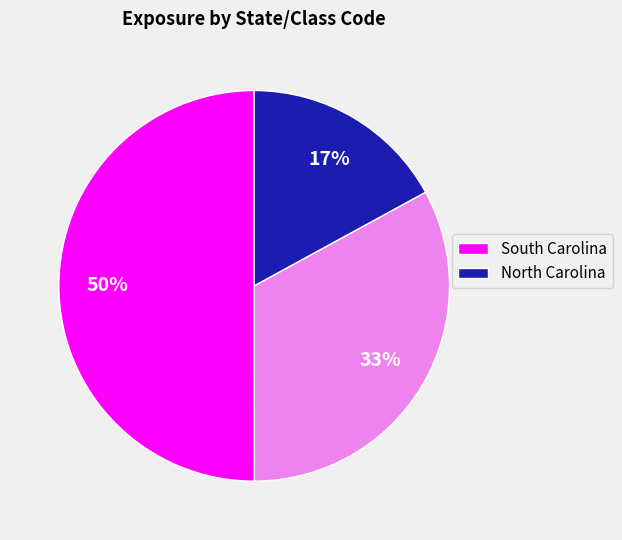

To the nearest percent, what is the difference between the largest and smallest slice percentages?

33%